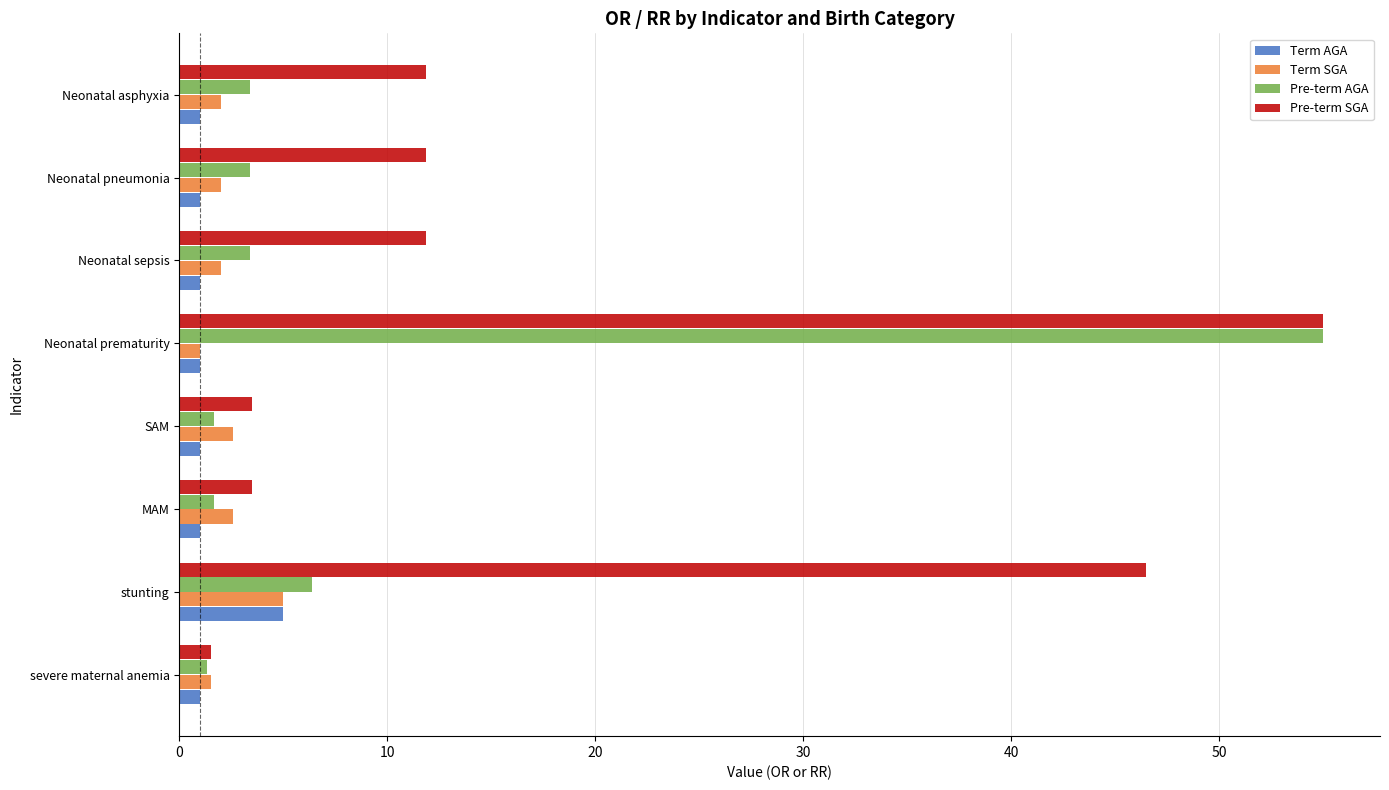

Which series changed the most between stunting and Neonatal asphyxia?

Pre-term SGA